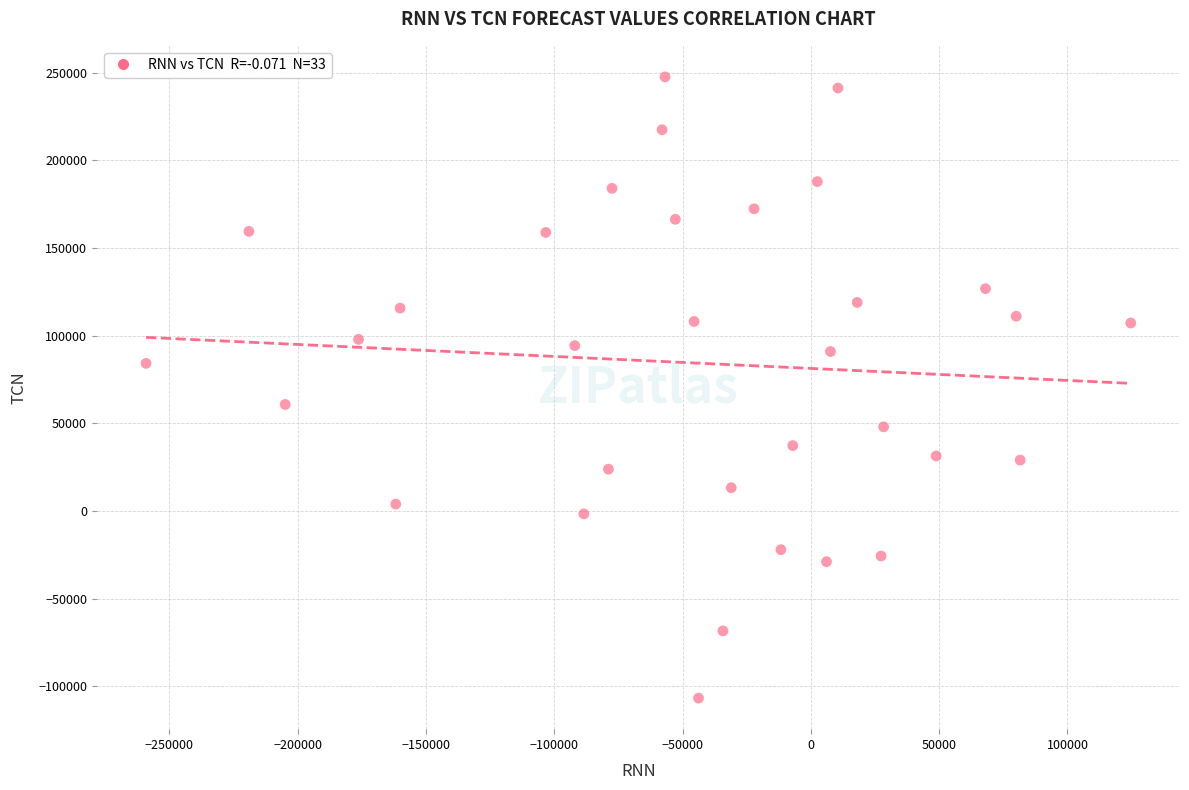

What is the range of Y values (max minus min)?

354429.2